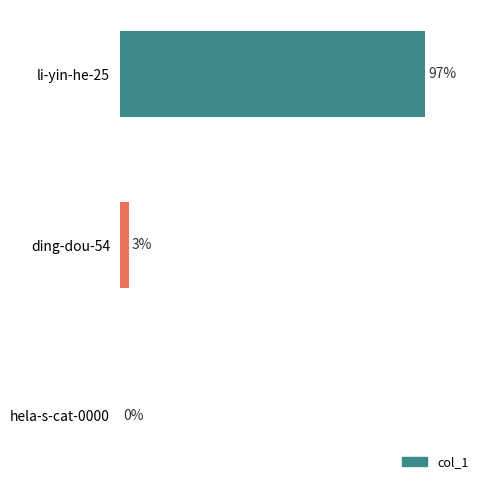

Are the bars horizontal?

Yes